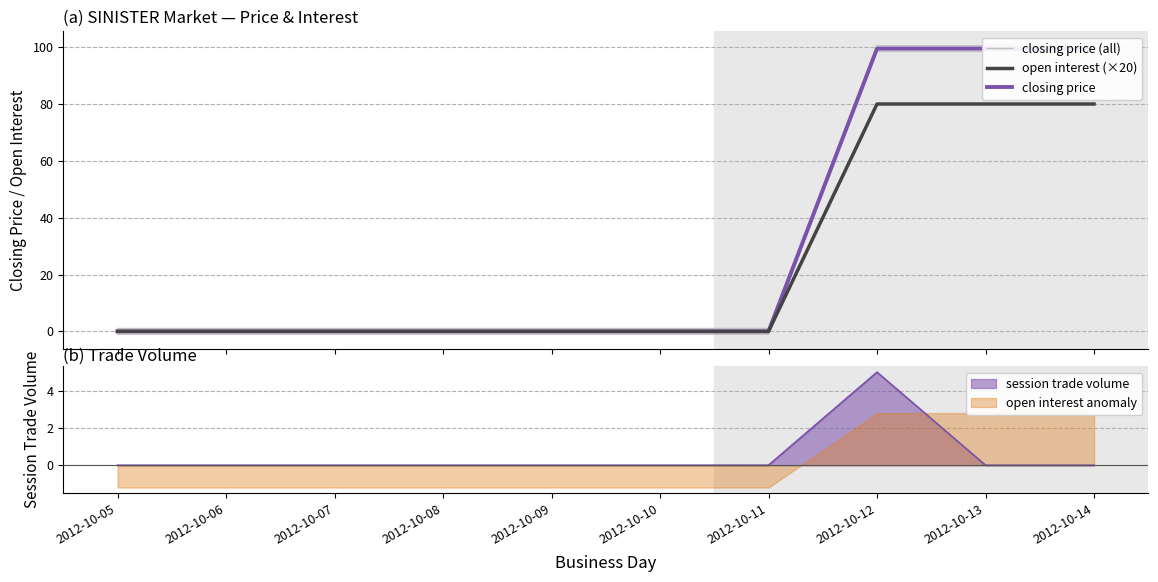

The closing price (all) series shows 55.8 at 2012-10-12. True or false?

False